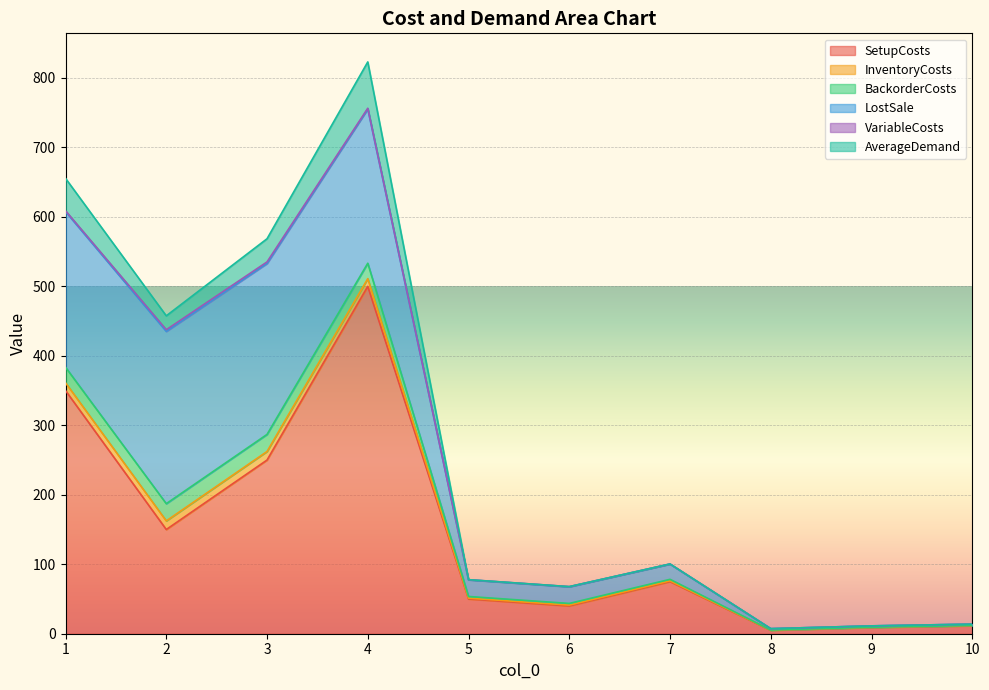

True or false: AverageDemand and SetupCosts cross at least once.

False